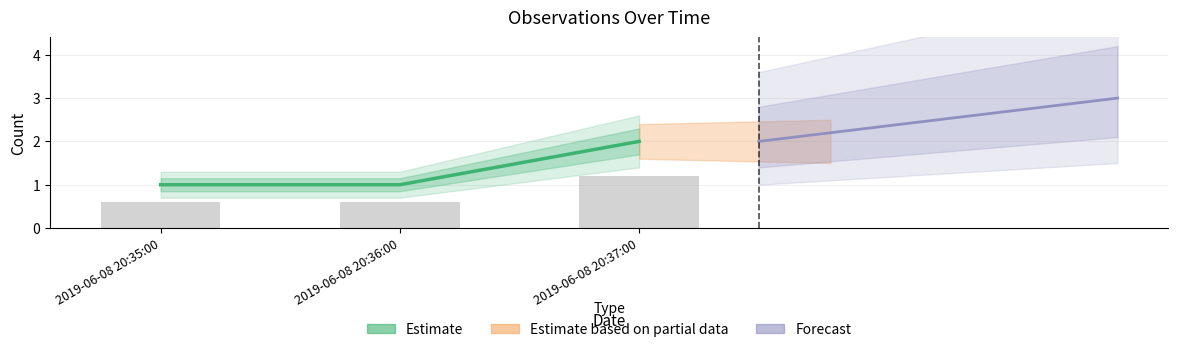

Where is the data nearest to the value 0?

2019-06-08 20:35:00